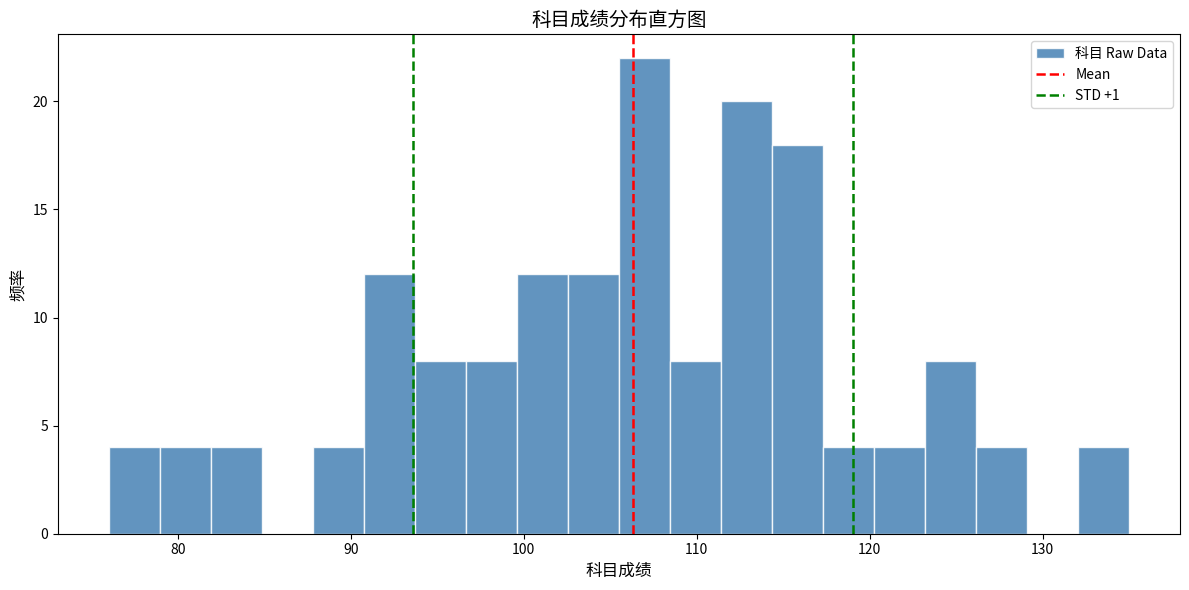

Around what value on the x-axis is the tallest bar? Give the approximate position of its centre, as read against the axis.

107